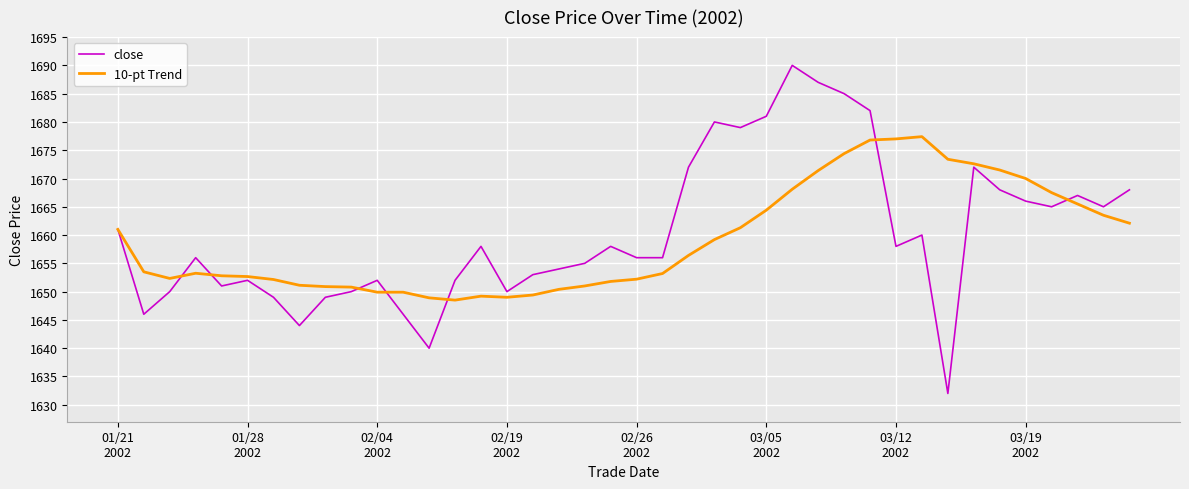

List the series in order of their peak value, lowest first.

10-pt Trend, close